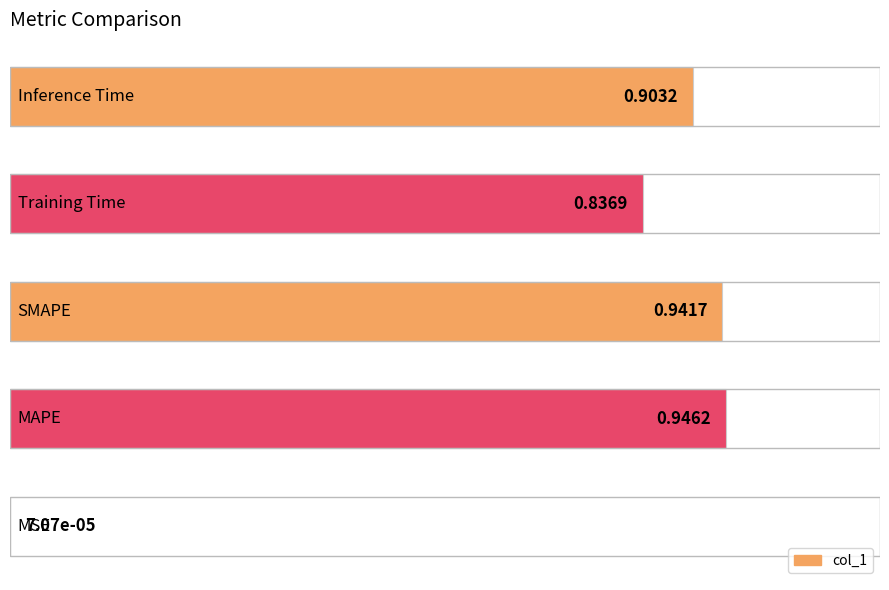

What is the average value?

0.7